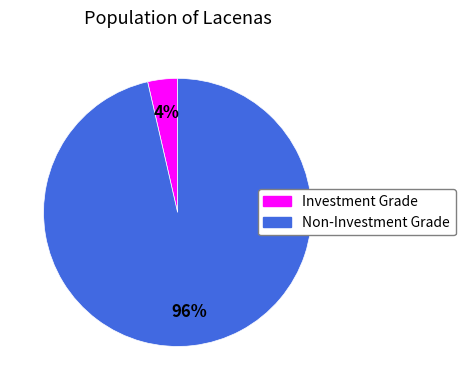

To the nearest percent, what is the average slice percentage?

50%